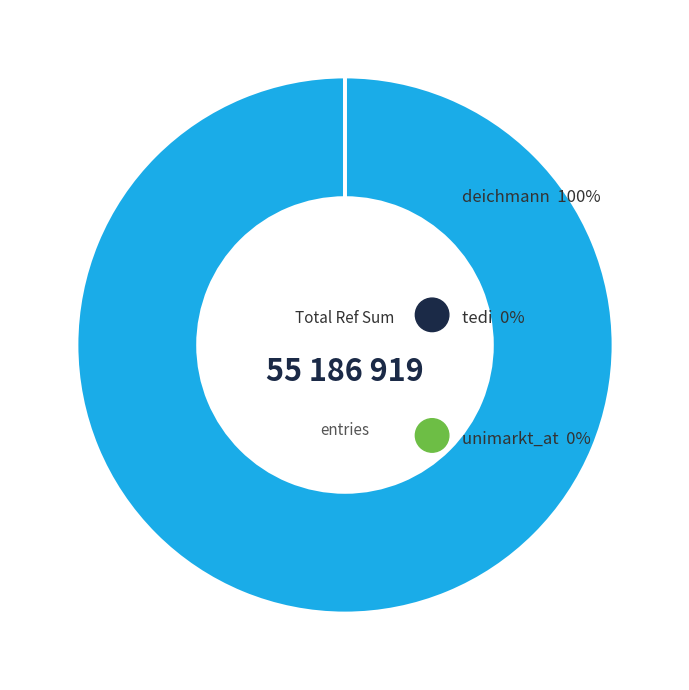

Which slice is the largest?

deichmann